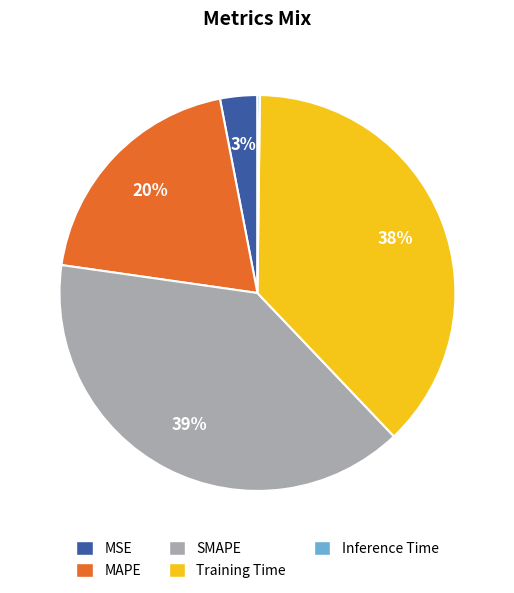

What is the ratio of the value at MAPE to the value at SMAPE?

0.5